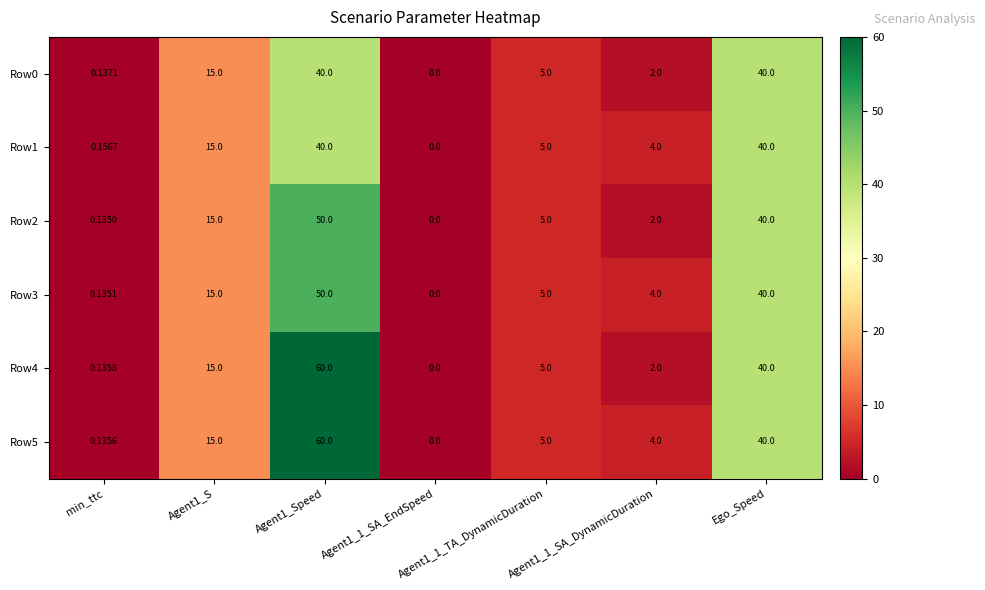

Count the number of data series in this chart.

6